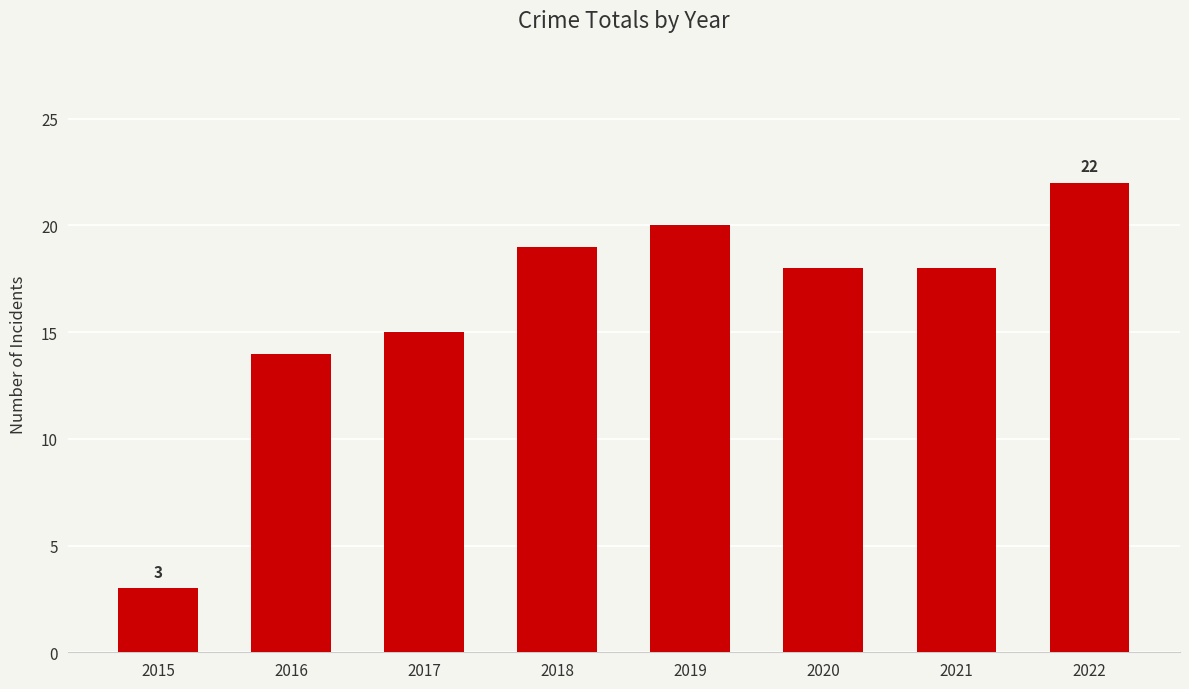

What is the difference between the values at 2017 and 2019?

5